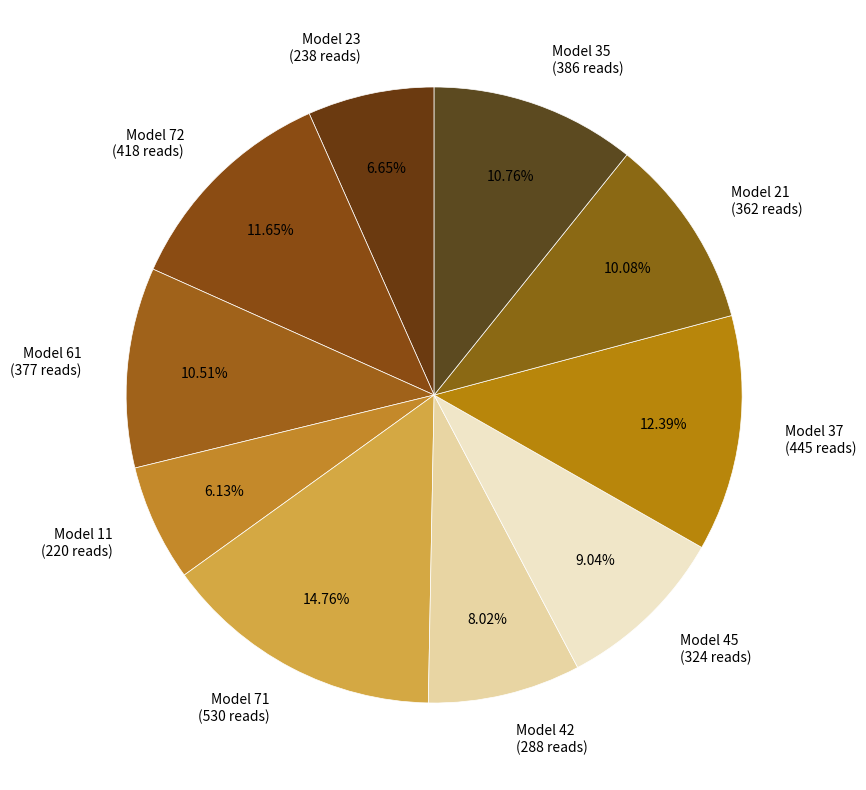

What portion of the pie excludes Model 72?

88.3%